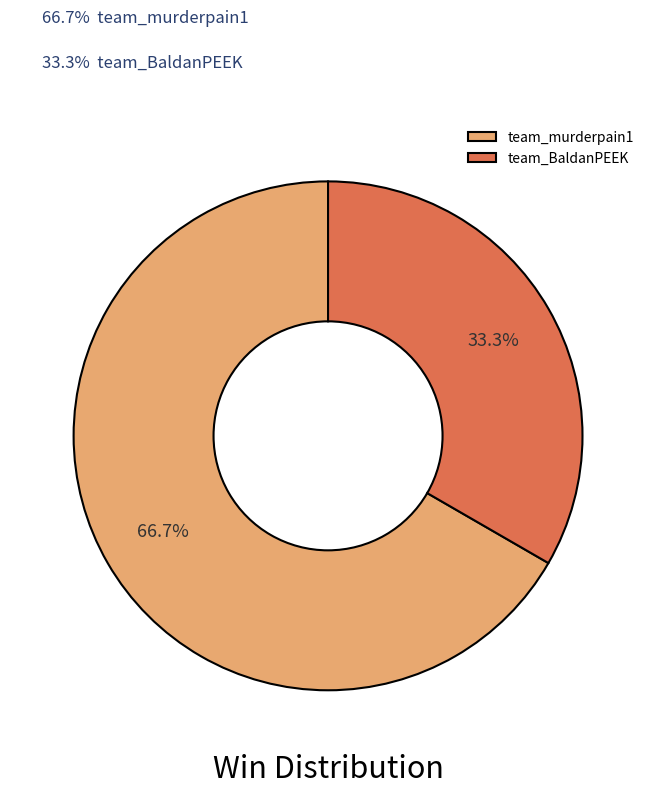

To the nearest percent, what is the difference between the team_murderpain1 and team_BaldanPEEK slice percentages?

33%